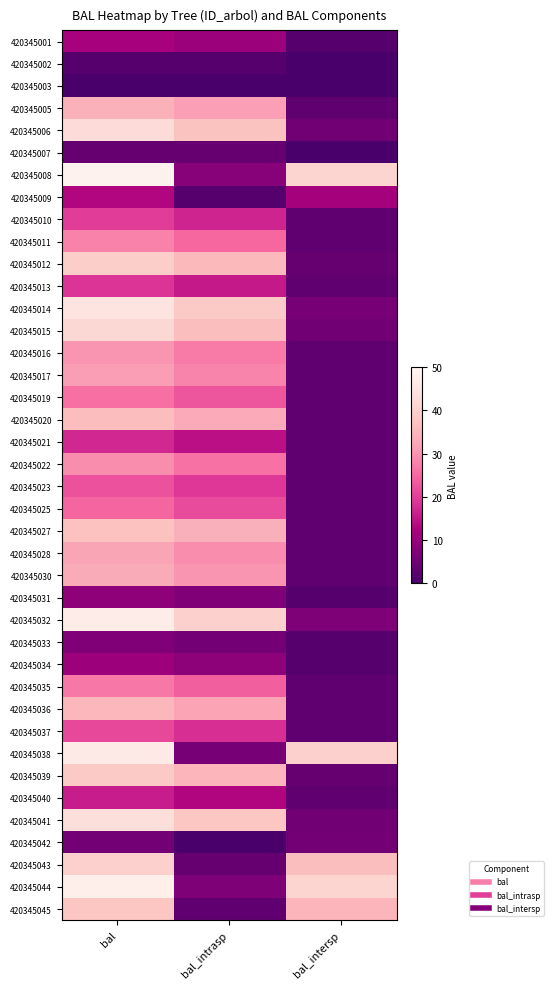

Rank the series at bal from lowest to highest value.

420345003, 420345002, 420345007, 420345042, 420345033, 420345031, 420345034, 420345001, 420345009, 420345040, 420345021, 420345013, 420345010, 420345037, 420345023, 420345025, 420345019, 420345035, 420345011, 420345022, 420345016, 420345017, 420345028, 420345030, 420345005, 420345036, 420345020, 420345027, 420345045, 420345039, 420345012, 420345043, 420345015, 420345006, 420345041, 420345014, 420345038, 420345032, 420345044, 420345008